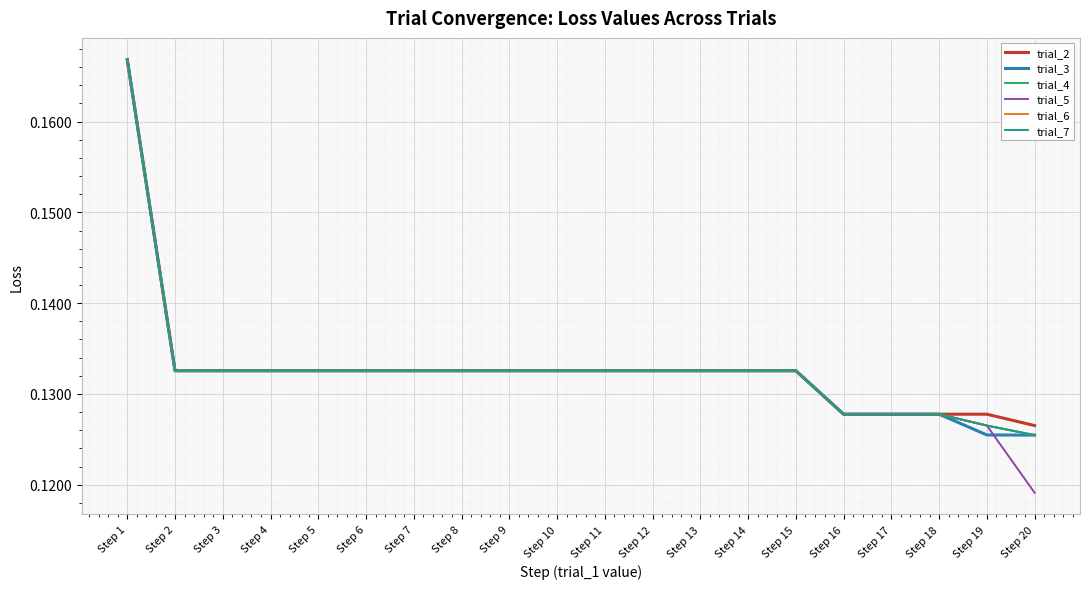

Does the chart have visible grid lines?

Yes